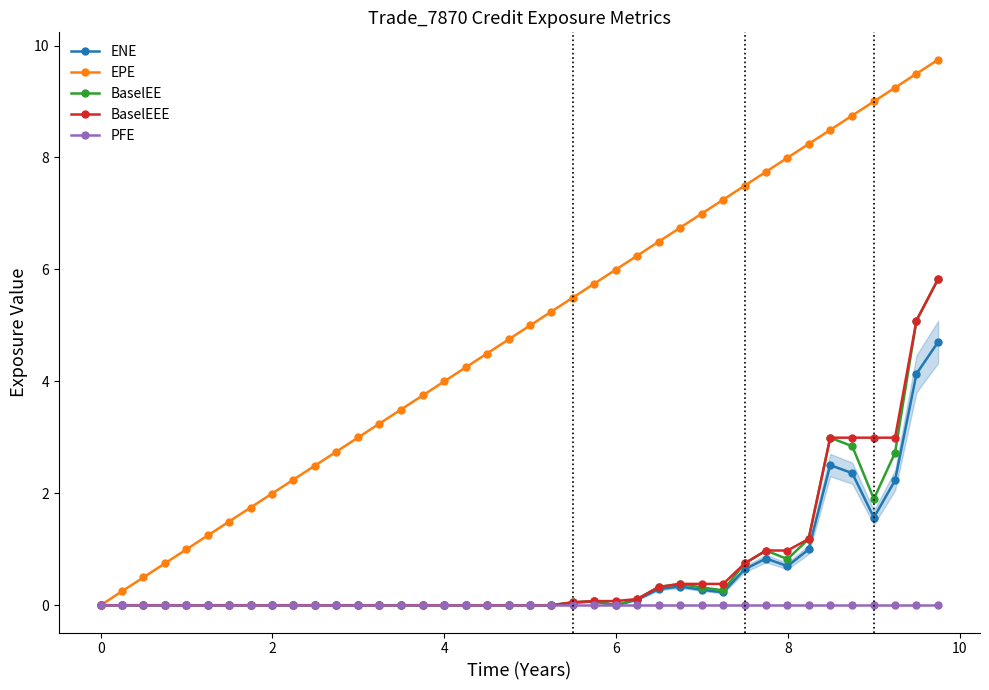

Which series has the widest spread of values?

EPE